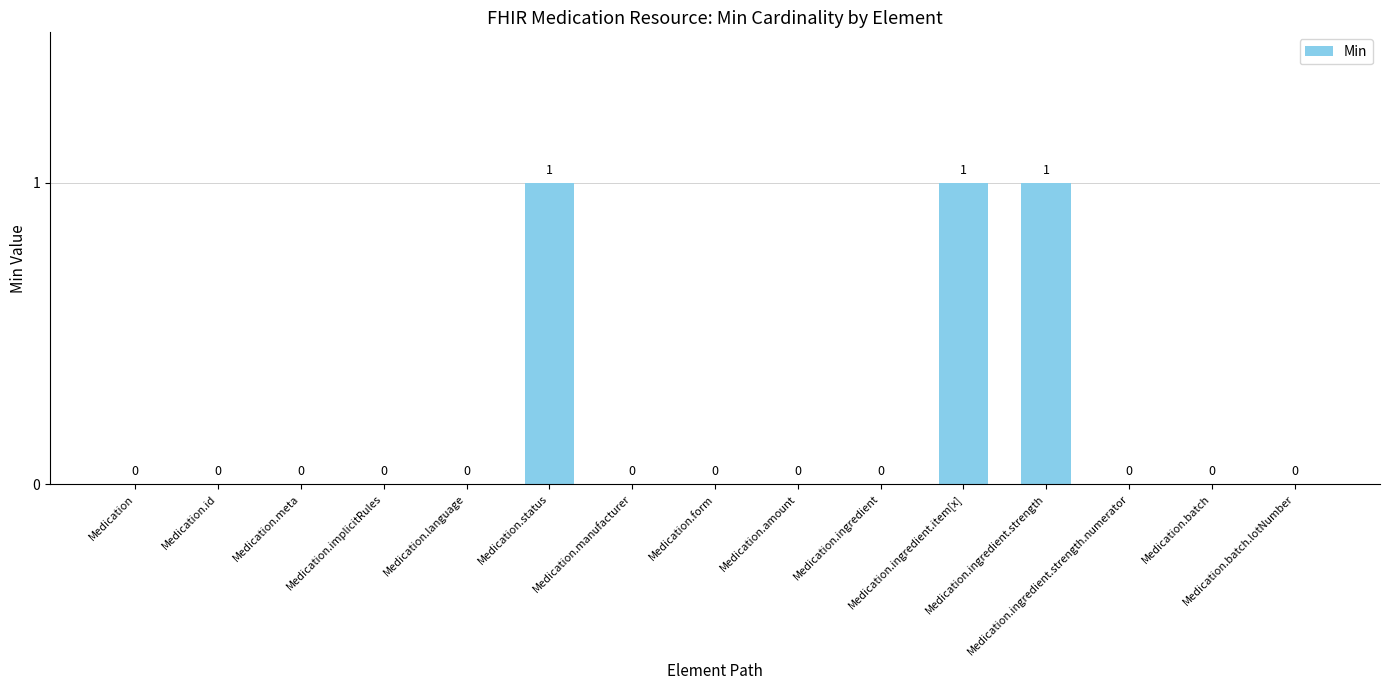

Reading left to right, what are all the values shown in this chart?

Medication=0	Medication.id=0	Medication.meta=0	Medication.implicitRules=0	Medication.language=0	Medication.status=1	Medication.manufacturer=0	Medication.form=0	Medication.amount=0	Medication.ingredient=0	Medication.ingredient.item[x]=1	Medication.ingredient.strength=1	Medication.ingredient.strength.numerator=0	Medication.batch=0	Medication.batch.lotNumber=0